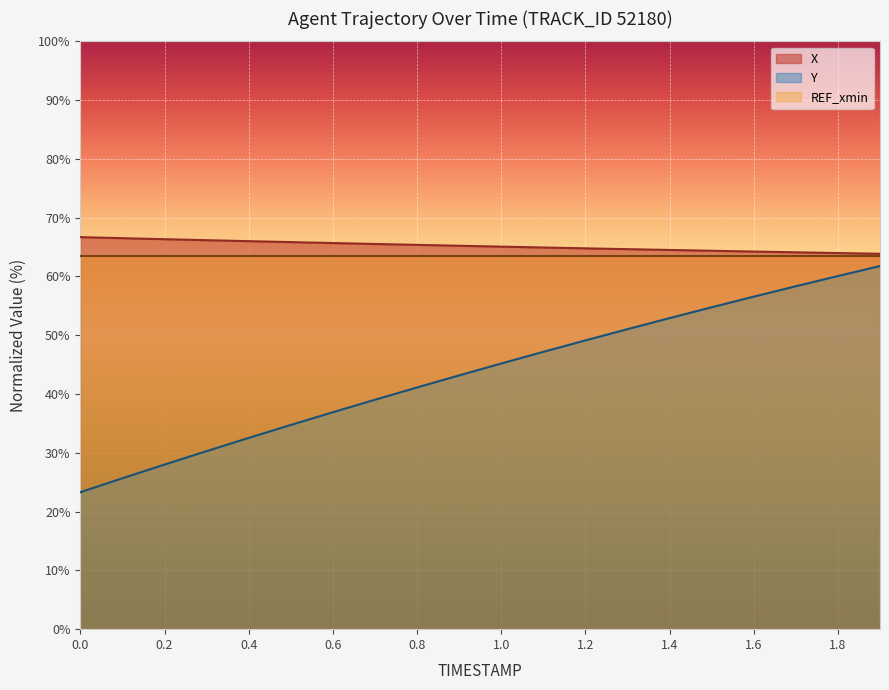

At how many categories does at least one series exceed 60?

20